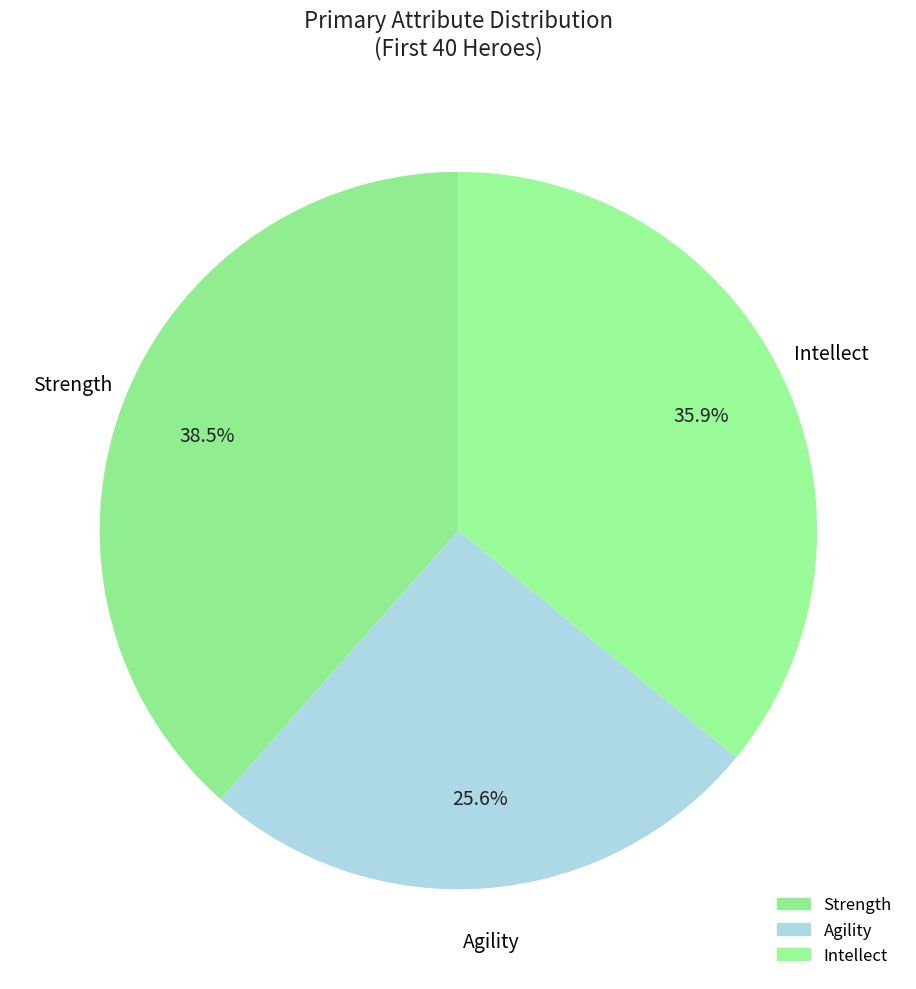

Between Intellect and Agility, which is larger?

Intellect